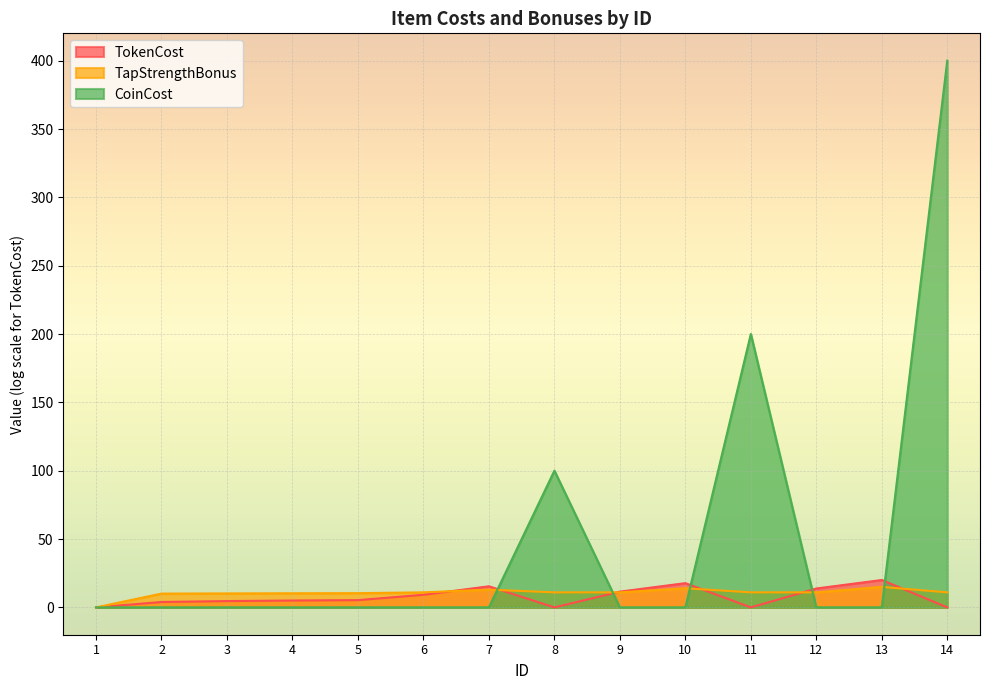

The TokenCost series shows 0.0 at 14. True or false?

True